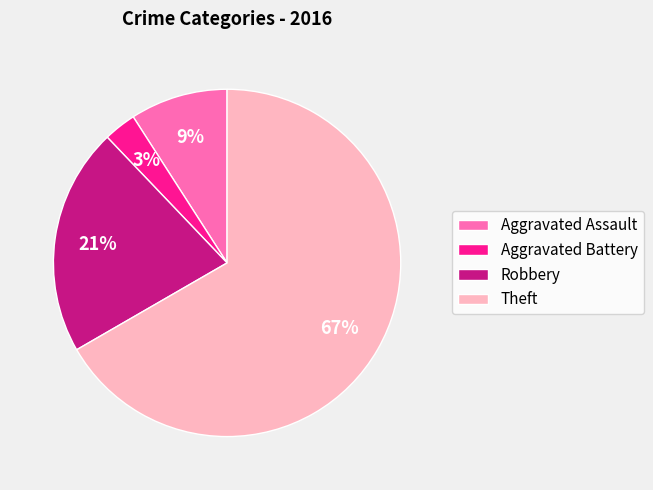

Which has a higher value, Aggravated Assault or Robbery?

Robbery